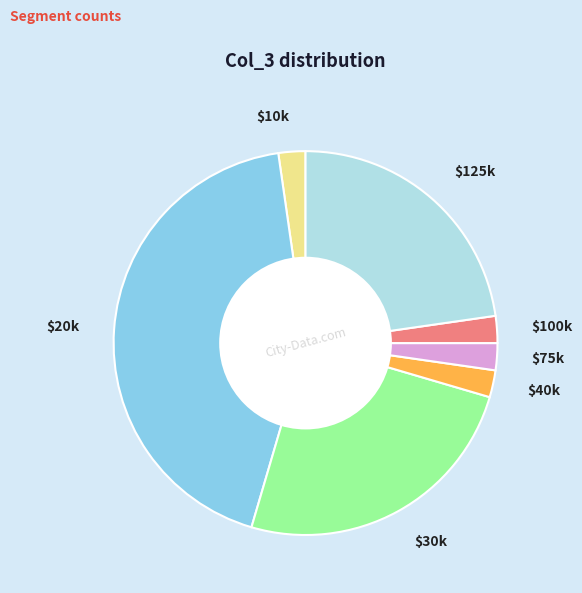

Is there a majority slice in this chart?

No